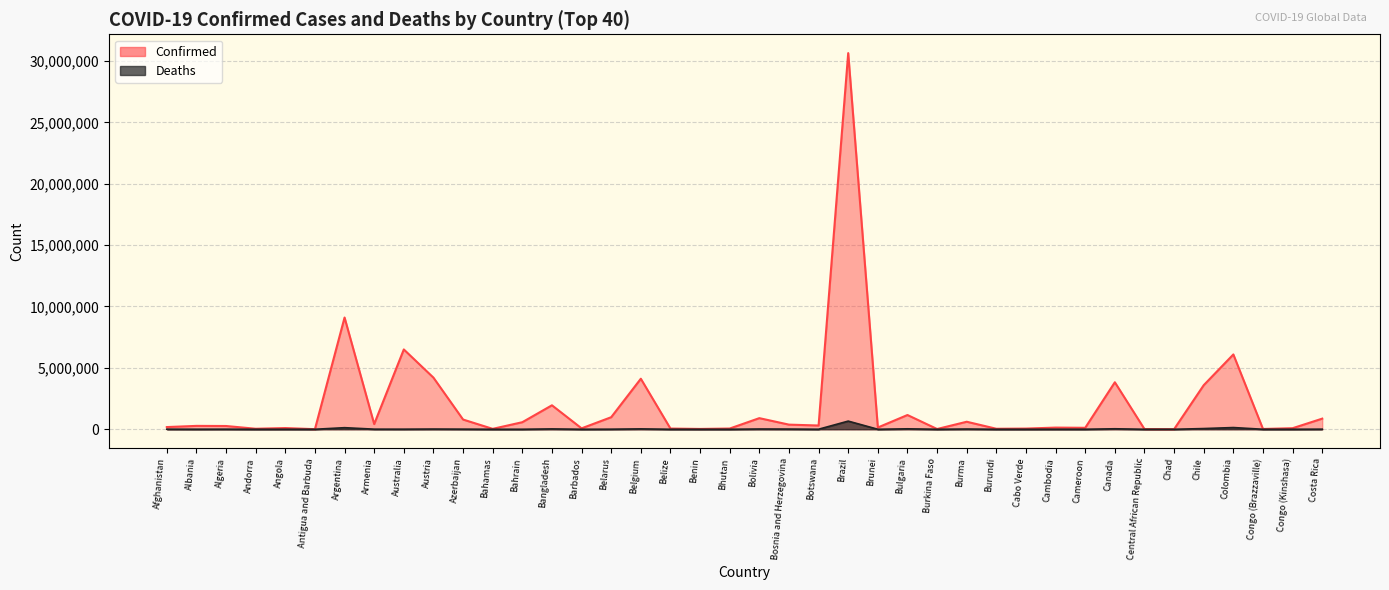

What is the label of the 16th point from the left?

Belarus